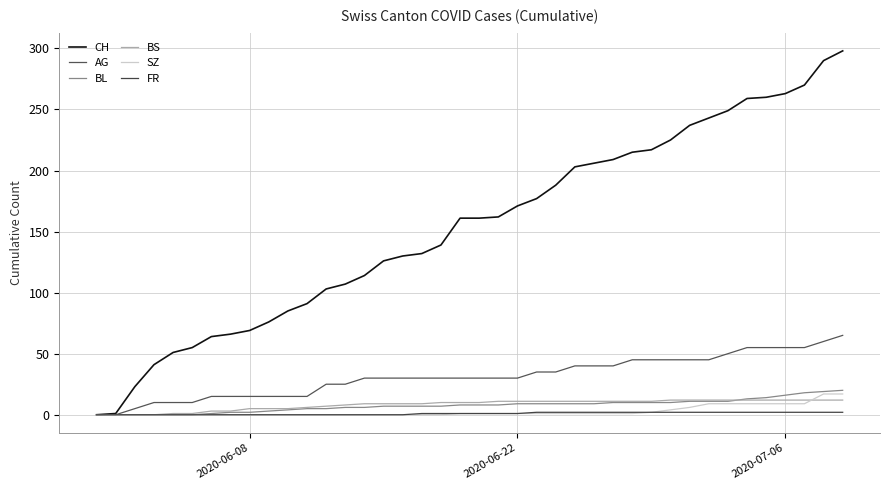

At how many categories does at least one series exceed 202?

15